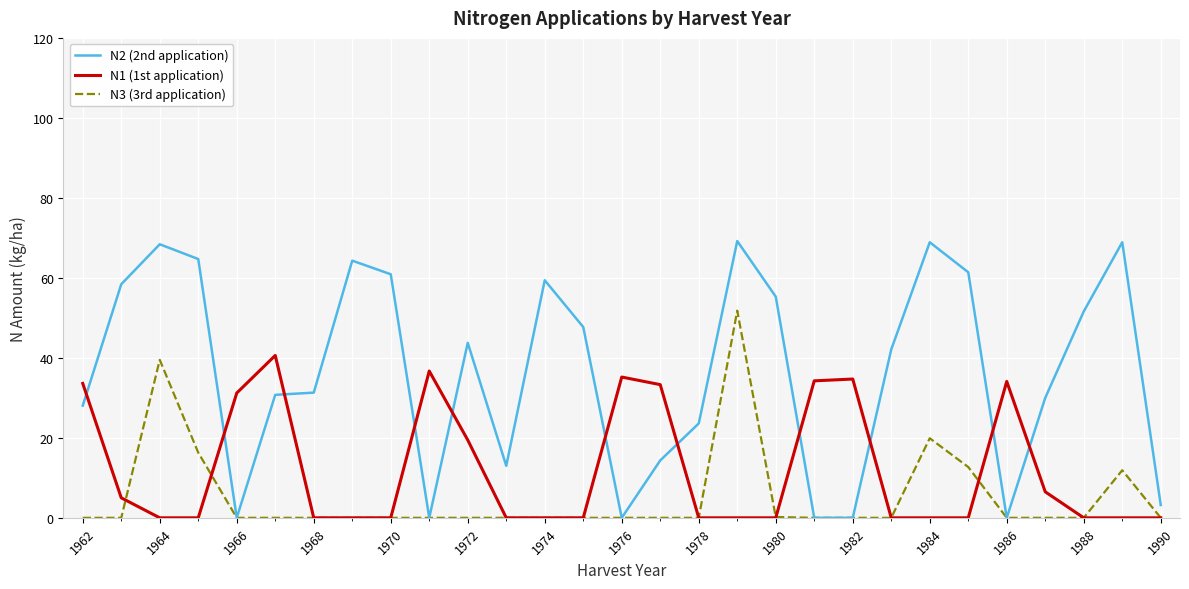

What is the average value of the N1 (1st application) series?

11.9